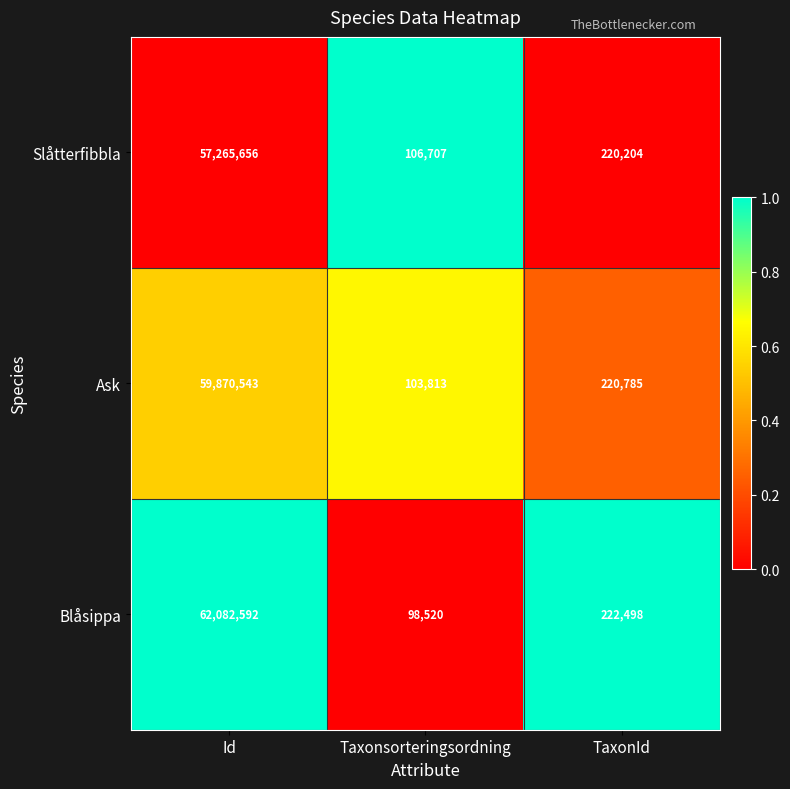

Is the value of Ask at TaxonId greater than the value of Blåsippa at Taxonsorteringsordning?

Yes